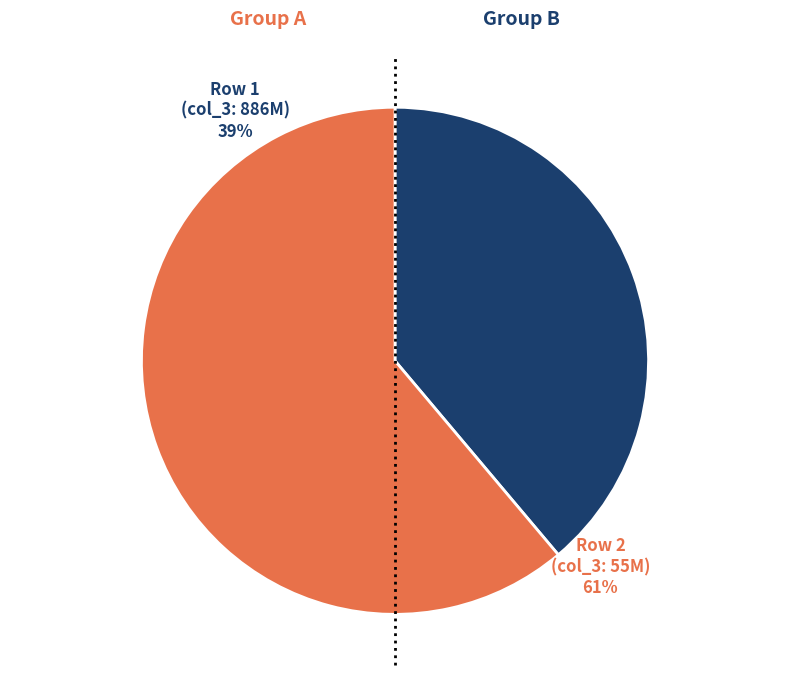

Is there any slice that represents more than half of the pie?

Yes